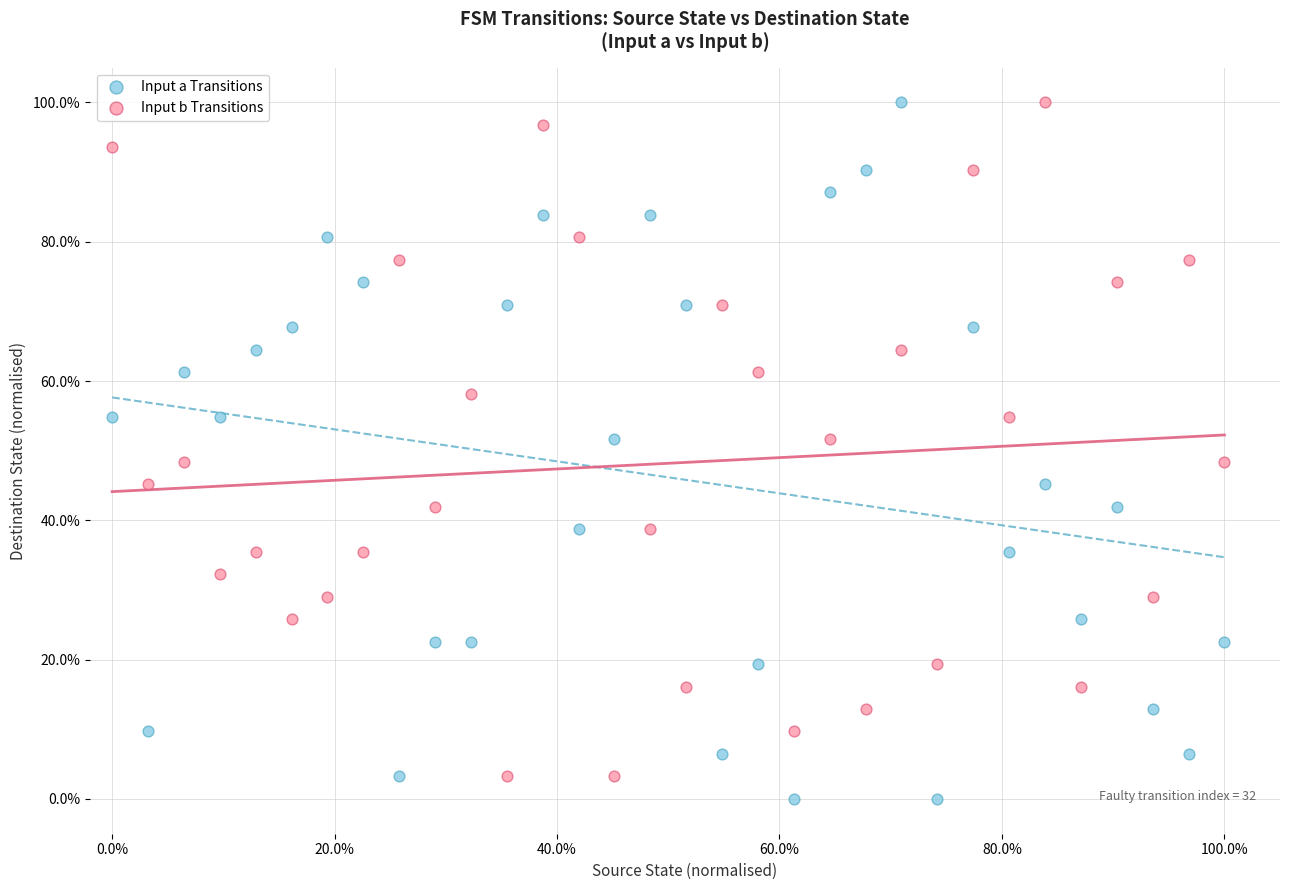

What are all the series names shown in the legend?

Input a Transitions, Input b Transitions